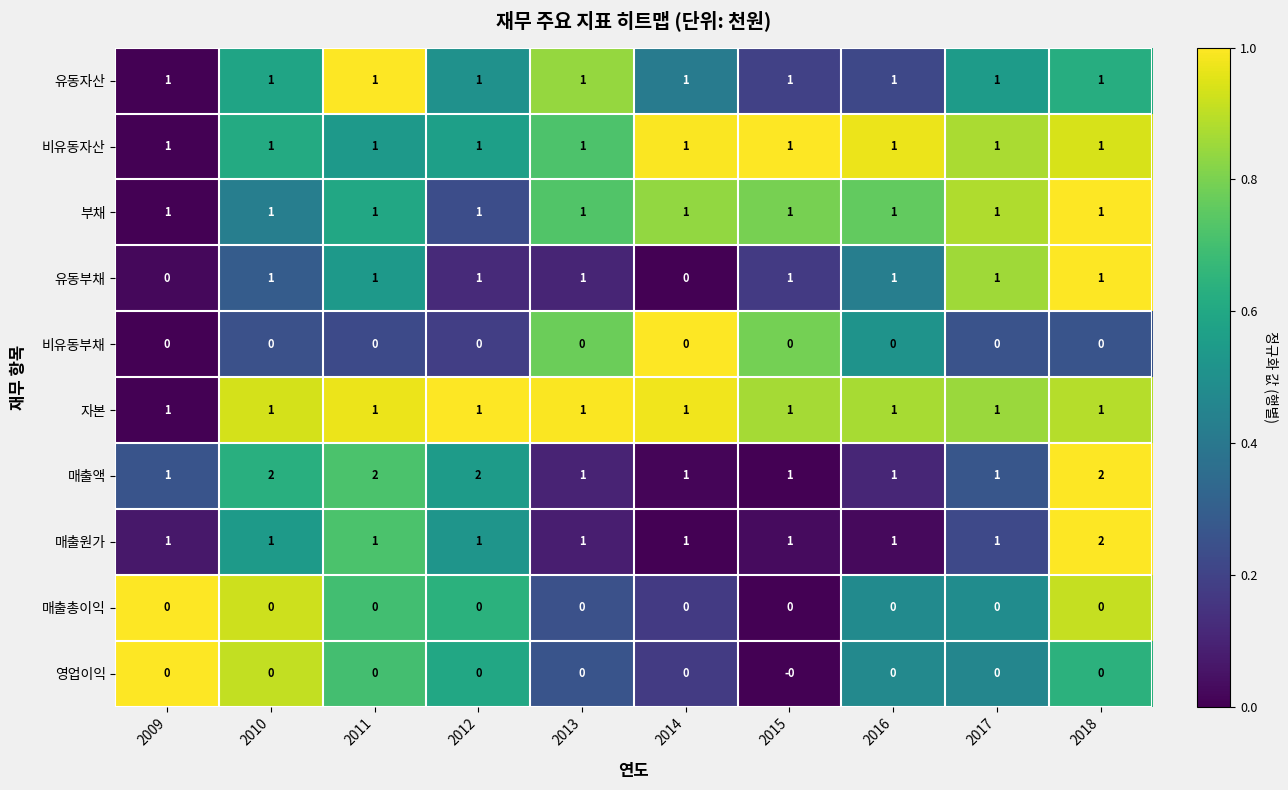

How many 유동부채 values are between 1 and 2?

8